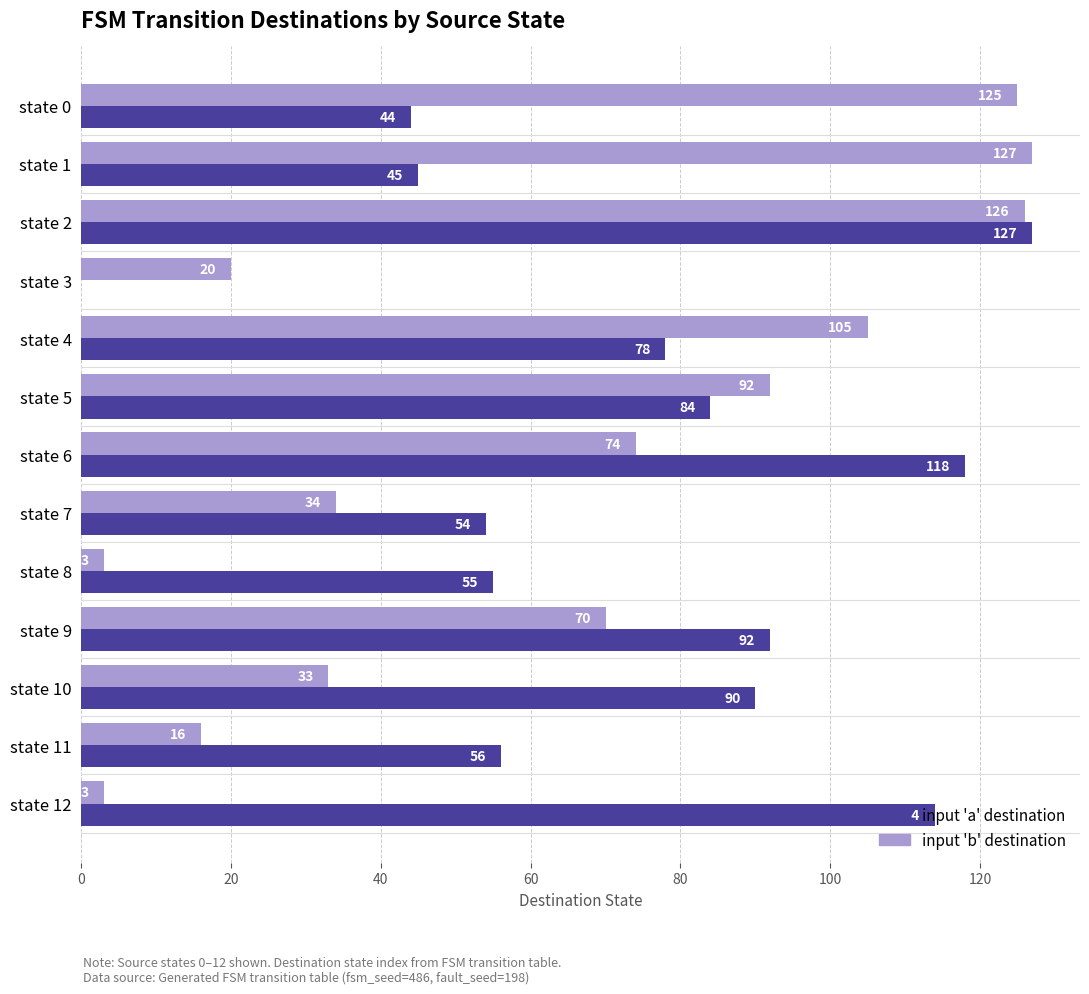

What is the total value across all series at state 5?

176